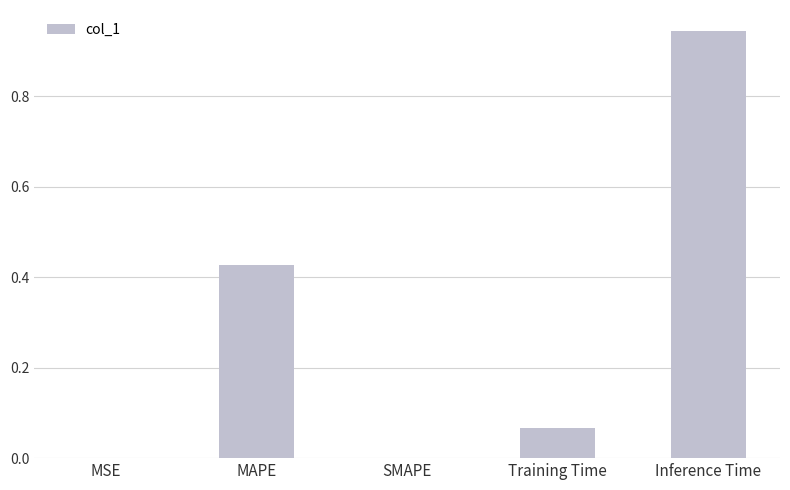

Which label corresponds to the largest value in the chart?

Inference Time